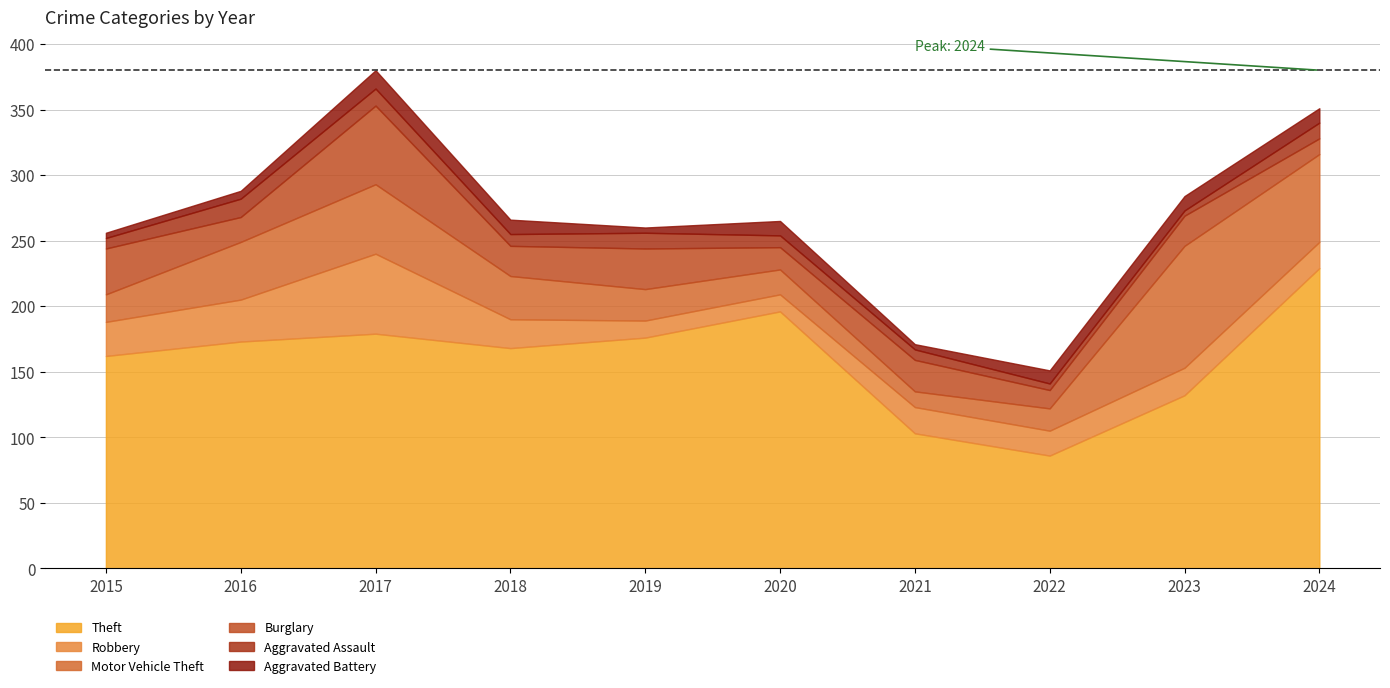

What are all the series names shown in the legend?

Theft, Robbery, Motor Vehicle Theft, Burglary, Aggravated Assault, Aggravated Battery